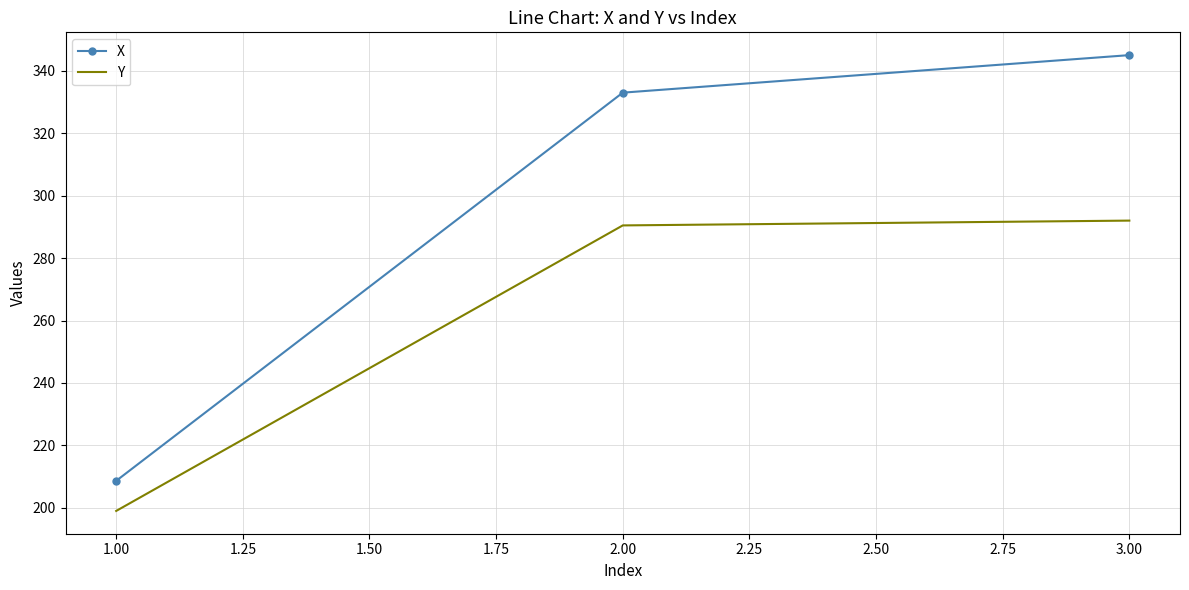

Which category has the lowest value in the X series?

1.00